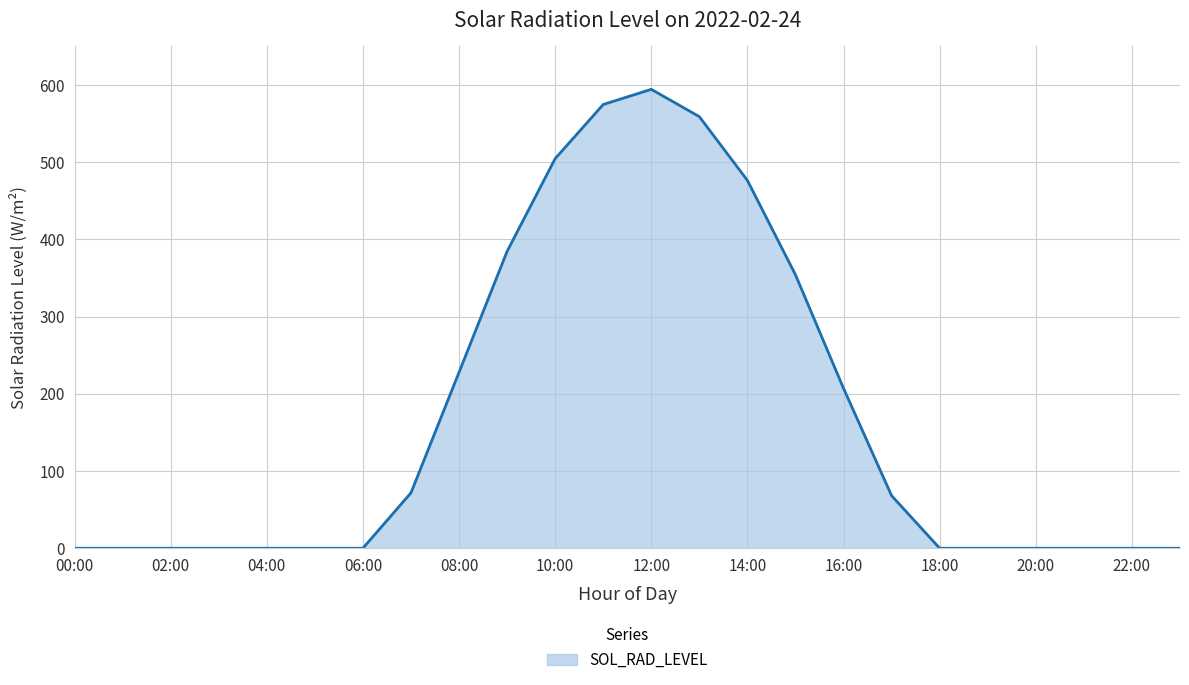

What is the difference between the maximum and minimum values?

594.2